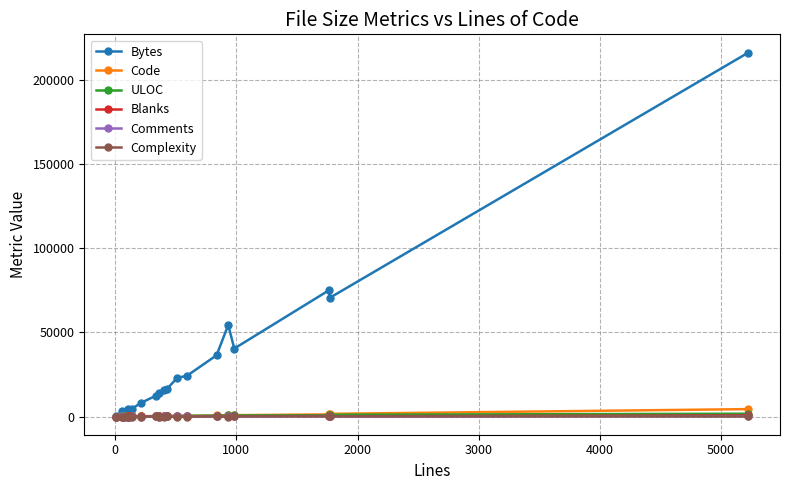

Which series has the widest spread of values?

Bytes